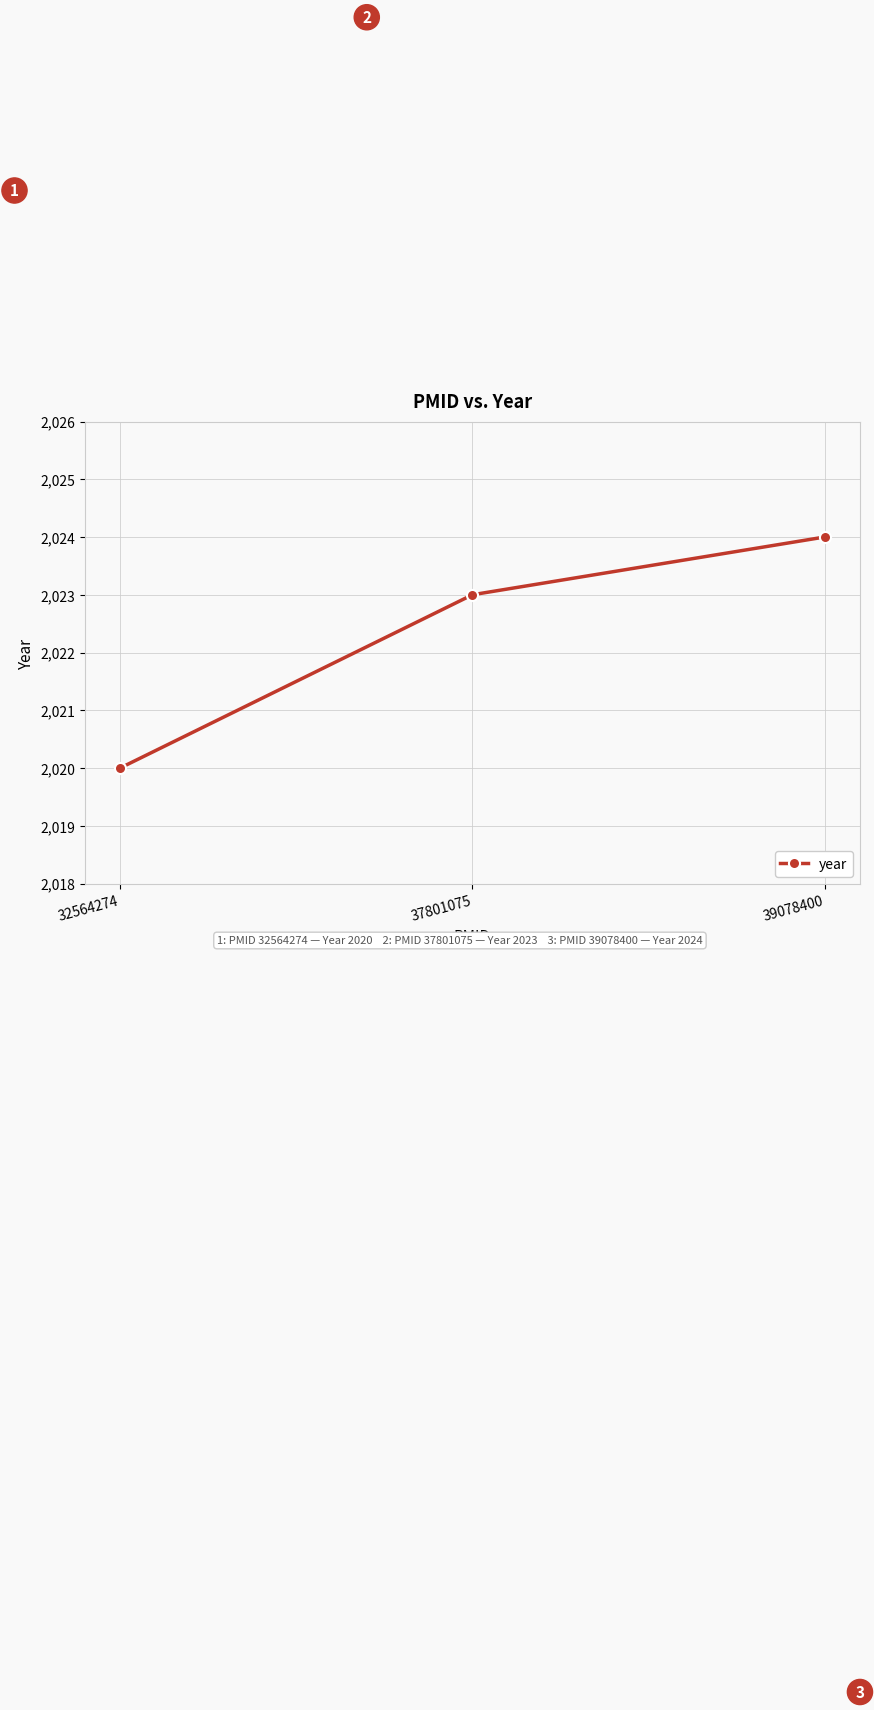

Which label corresponds to the largest value in the chart?

39078400